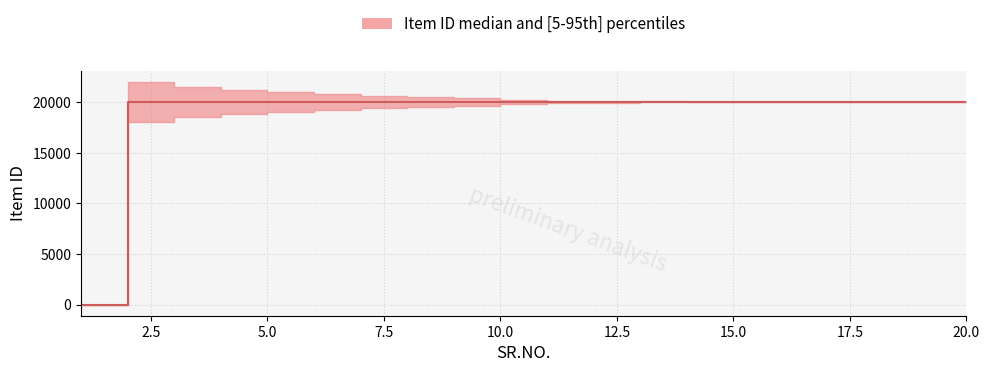

At how many categories does at least one series exceed 570?

19